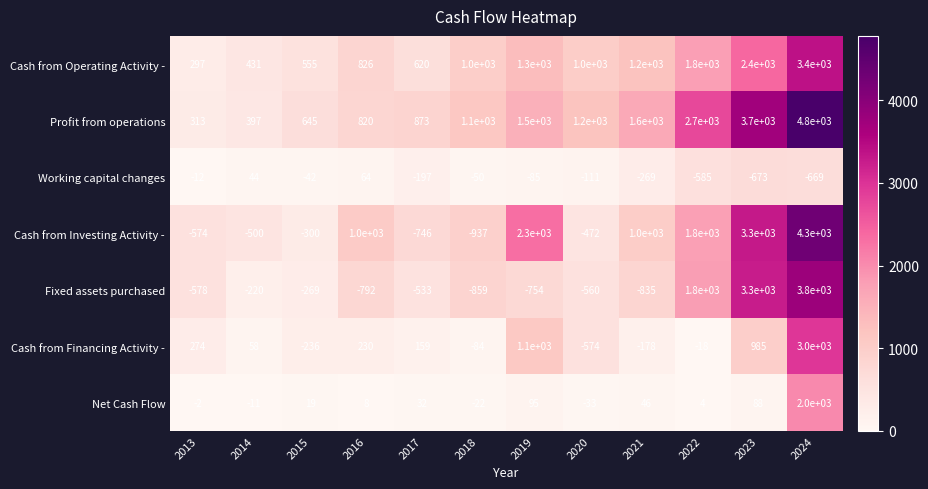

What is the maximum value shown in the chart?

4800